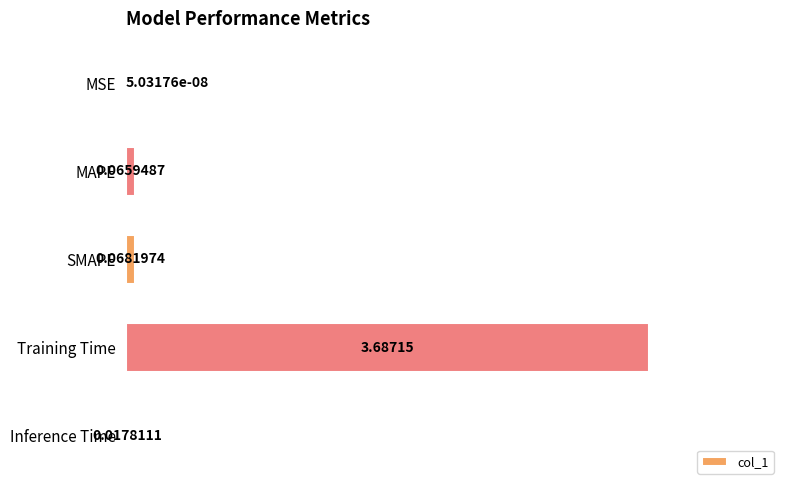

What is the change in value from MSE to MAPE?

+0.1